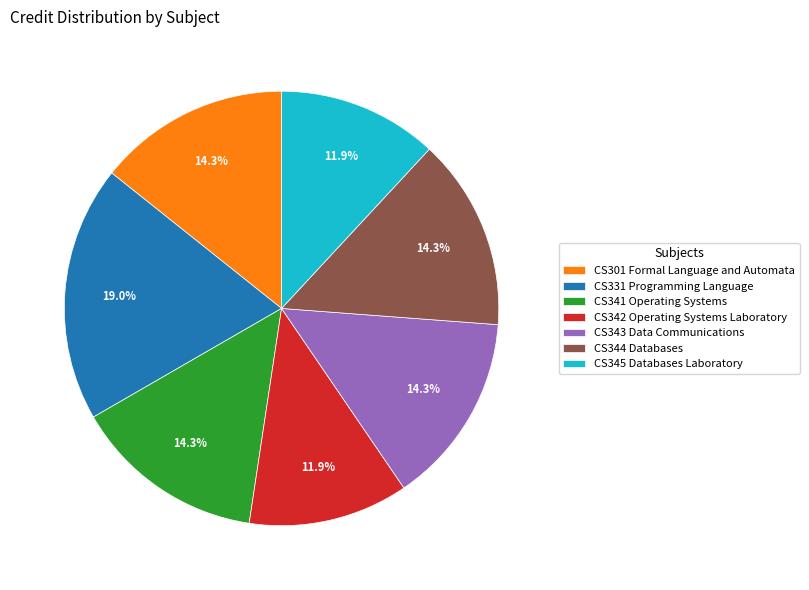

To the nearest percent, what percentage of the pie is CS331 Programming Language?

19%